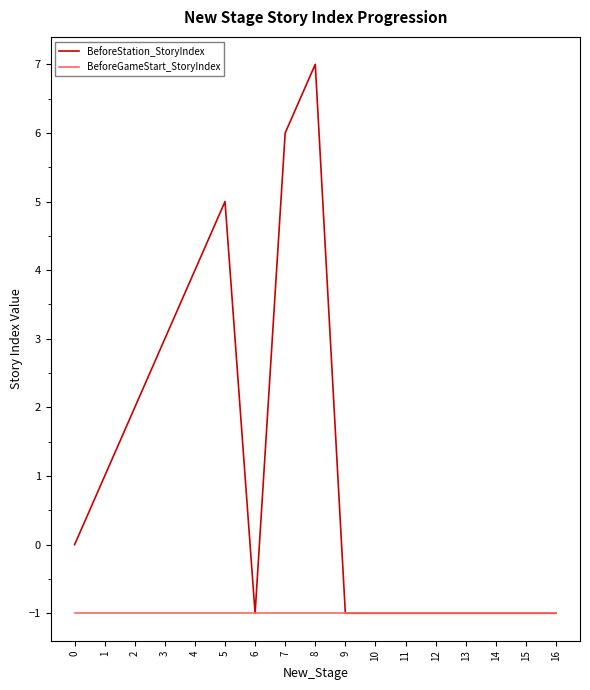

What are all the series names shown in the legend?

BeforeStation_StoryIndex, BeforeGameStart_StoryIndex